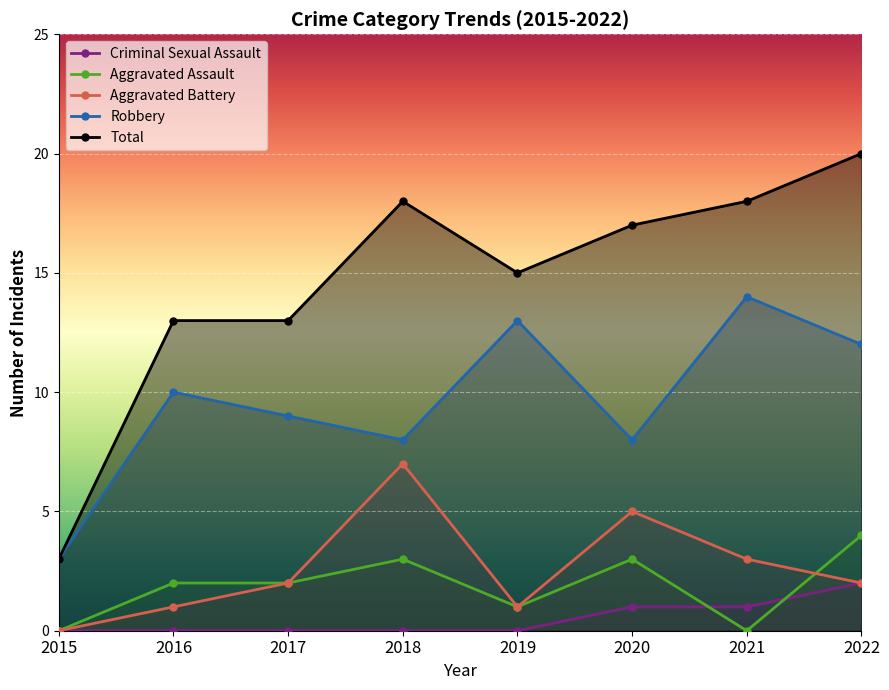

Which has a higher value, 2019 or 2017?

2017